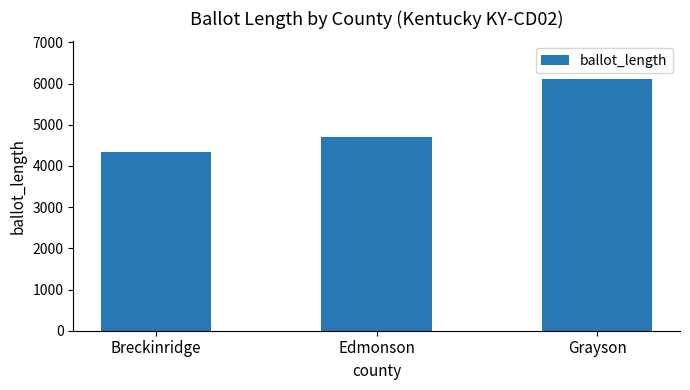

What is the approximate value at Grayson, to the nearest 10?

6110